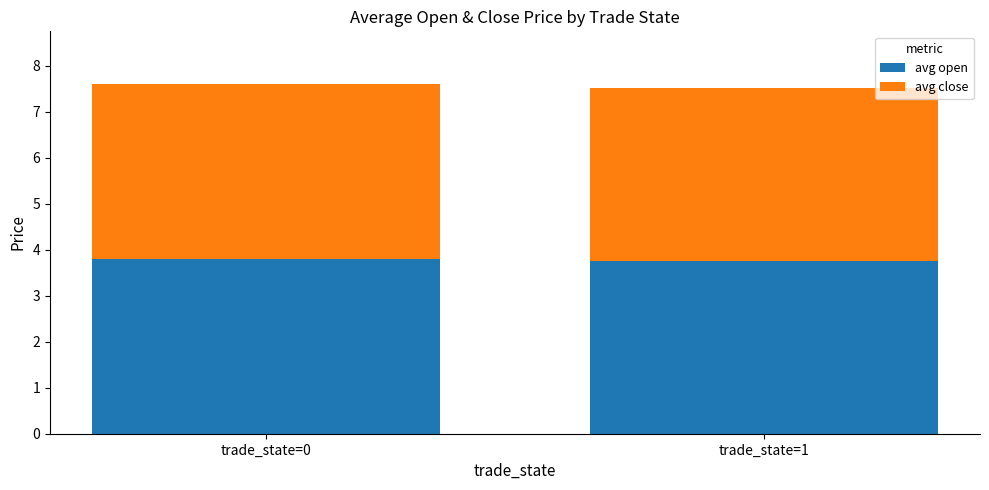

Is it true that avg open equals 1.4 at trade_state=0?

False